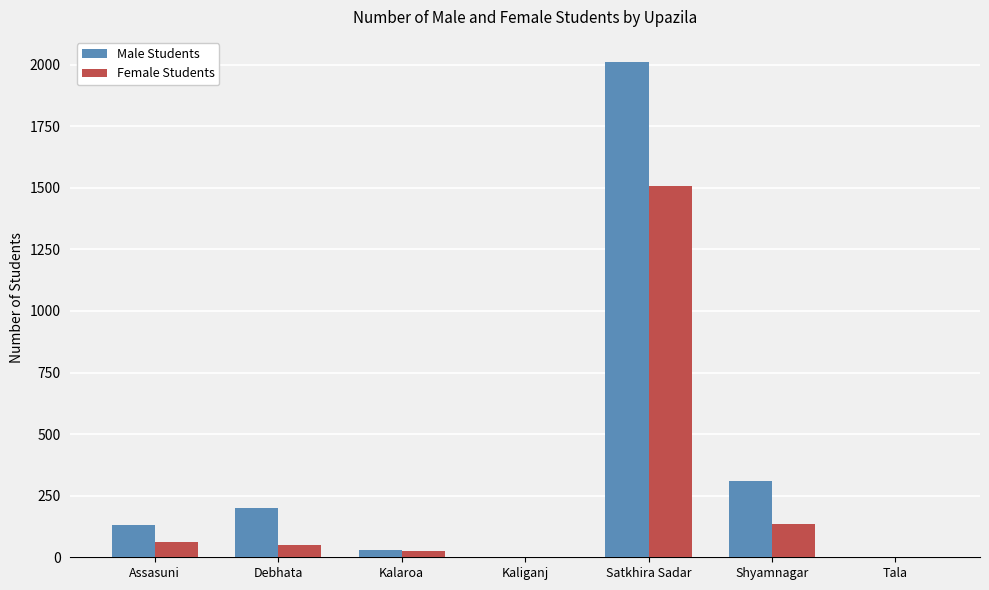

What is the maximum value for Male Students?

2012